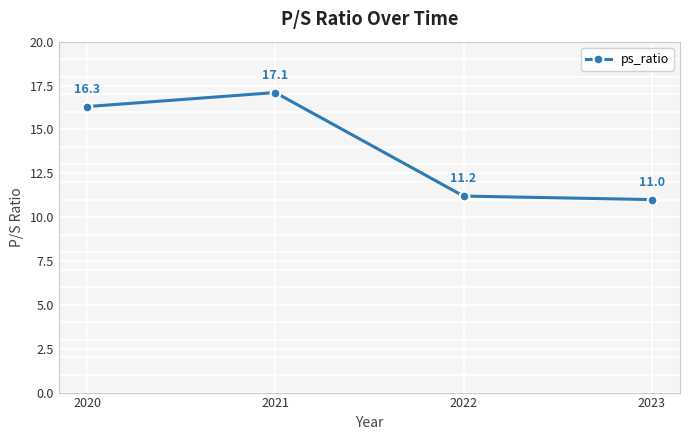

Which category has the highest value across all series?

2021